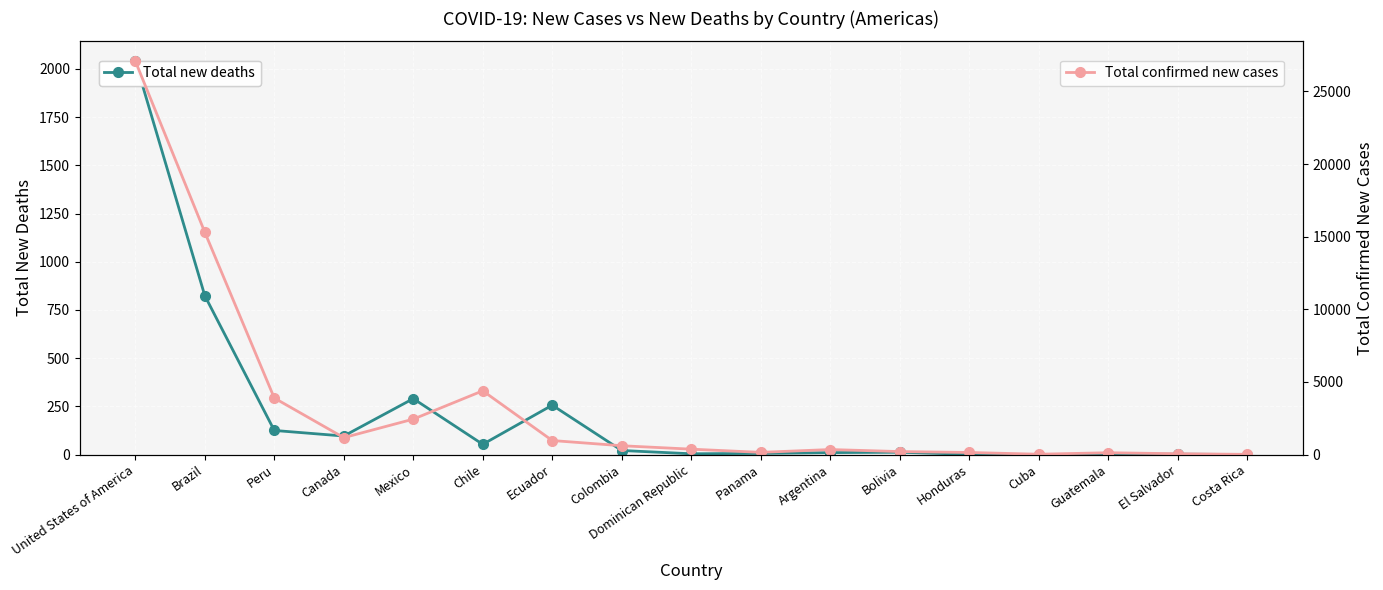

What is the difference between the second highest and second lowest values in the Total confirmed new cases series?

15283